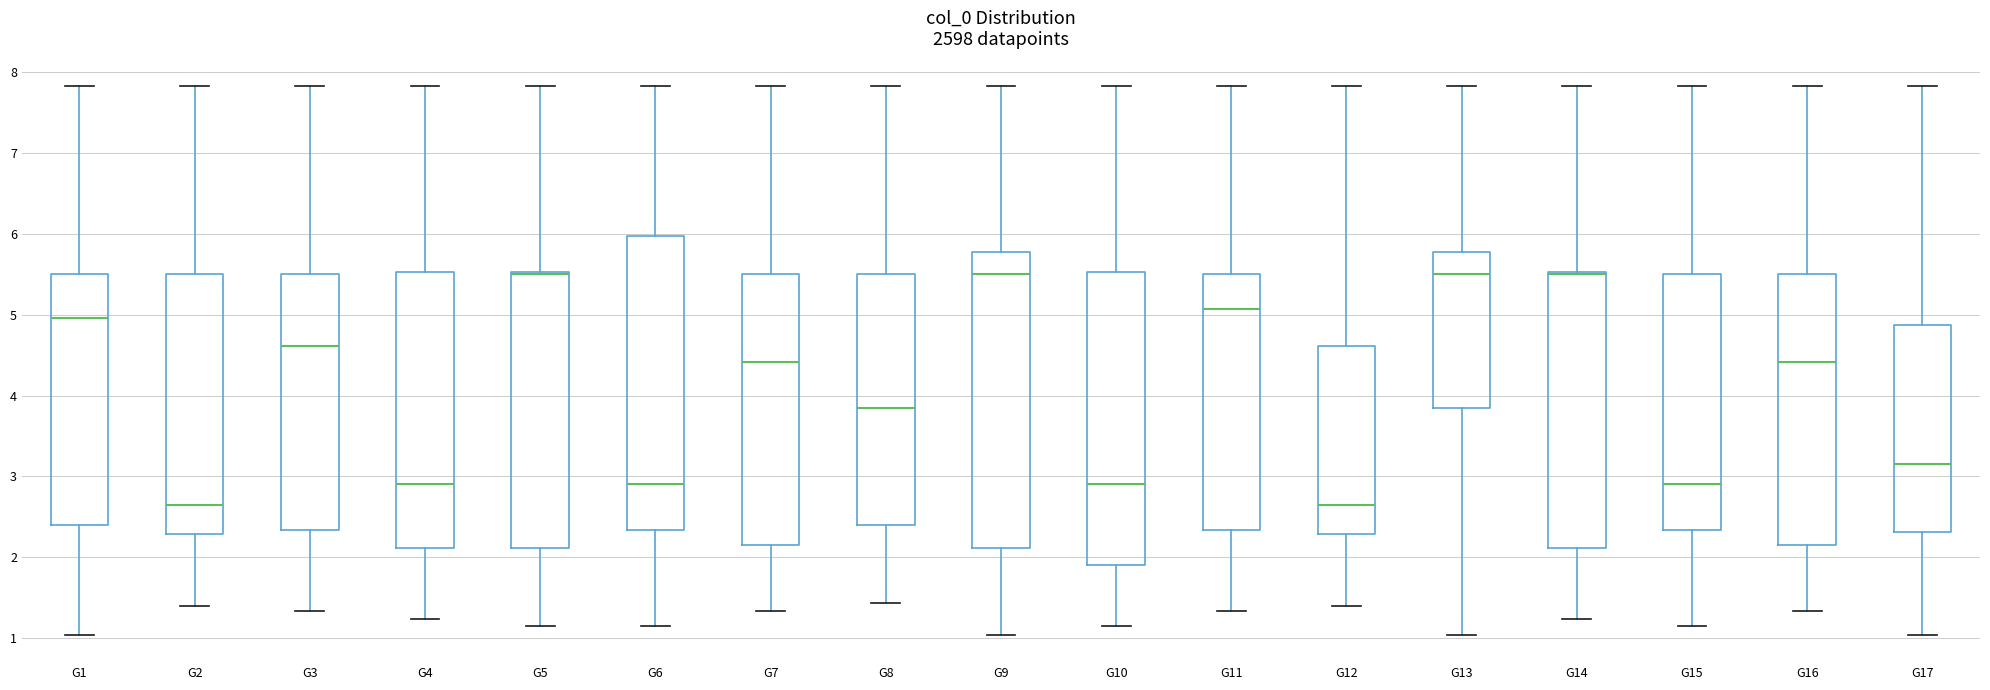

Reading left to right, read every box against the y-axis: the position of its median line, the range the box covers, and the ends of its whiskers. The values are not printed on the chart, so give them approximately, as read against the axis.

G1: median 5.0, box 2.4 to 5.5, whiskers 1.0 to 7.8
G2: median 2.6, box 2.3 to 5.5, whiskers 1.4 to 7.8
G3: median 4.6, box 2.3 to 5.5, whiskers 1.3 to 7.8
G4: median 2.9, box 2.1 to 5.5, whiskers 1.2 to 7.8
G5: median 5.5 (drawn on the box's upper edge), box 2.1 to 5.5, whiskers 1.1 to 7.8
G6: median 2.9, box 2.3 to 6.0, whiskers 1.1 to 7.8
G7: median 4.4, box 2.1 to 5.5, whiskers 1.3 to 7.8
G8: median 3.8, box 2.4 to 5.5, whiskers 1.4 to 7.8
G9: median 5.5, box 2.1 to 5.8, whiskers 1.0 to 7.8
G10: median 2.9, box 1.9 to 5.5, whiskers 1.1 to 7.8
G11: median 5.1, box 2.3 to 5.5, whiskers 1.3 to 7.8
G12: median 2.6, box 2.3 to 4.6, whiskers 1.4 to 7.8
G13: median 5.5, box 3.8 to 5.8, whiskers 1.0 to 7.8
G14: median 5.5 (drawn on the box's upper edge), box 2.1 to 5.5, whiskers 1.2 to 7.8
G15: median 2.9, box 2.3 to 5.5, whiskers 1.1 to 7.8
G16: median 4.4, box 2.1 to 5.5, whiskers 1.3 to 7.8
G17: median 3.2, box 2.3 to 4.9, whiskers 1.0 to 7.8